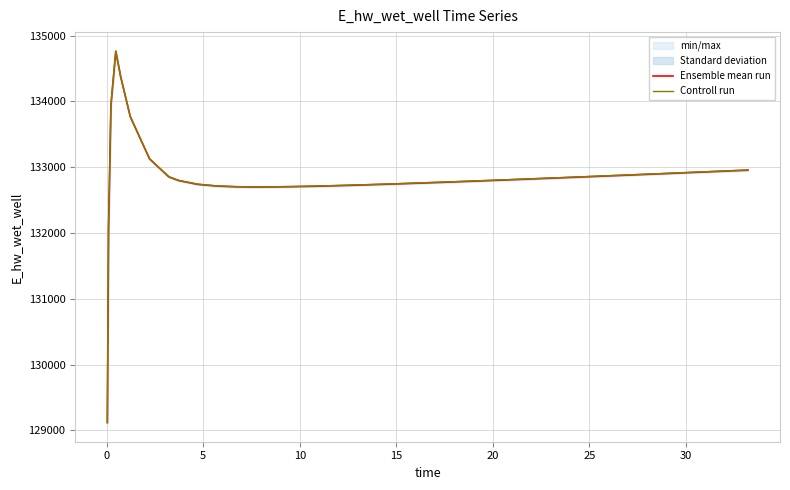

True or false: Controll run and Ensemble mean run cross at least once.

False